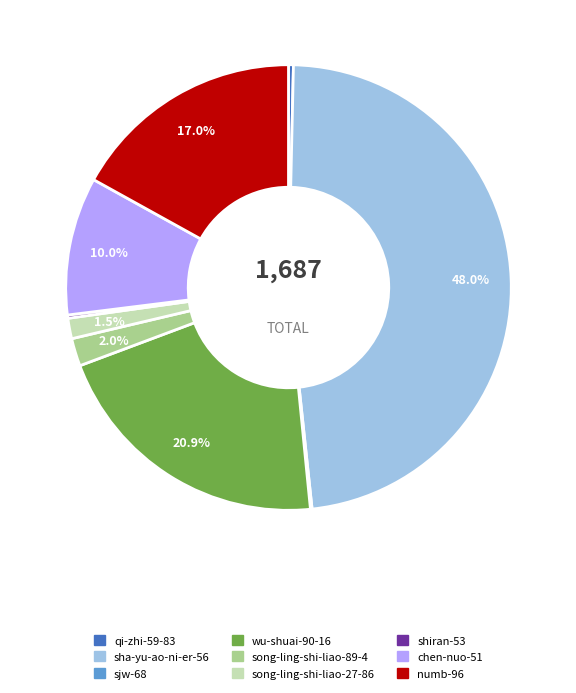

Do wu-shuai-90-16 and numb-96 together represent more than half of the pie?

No